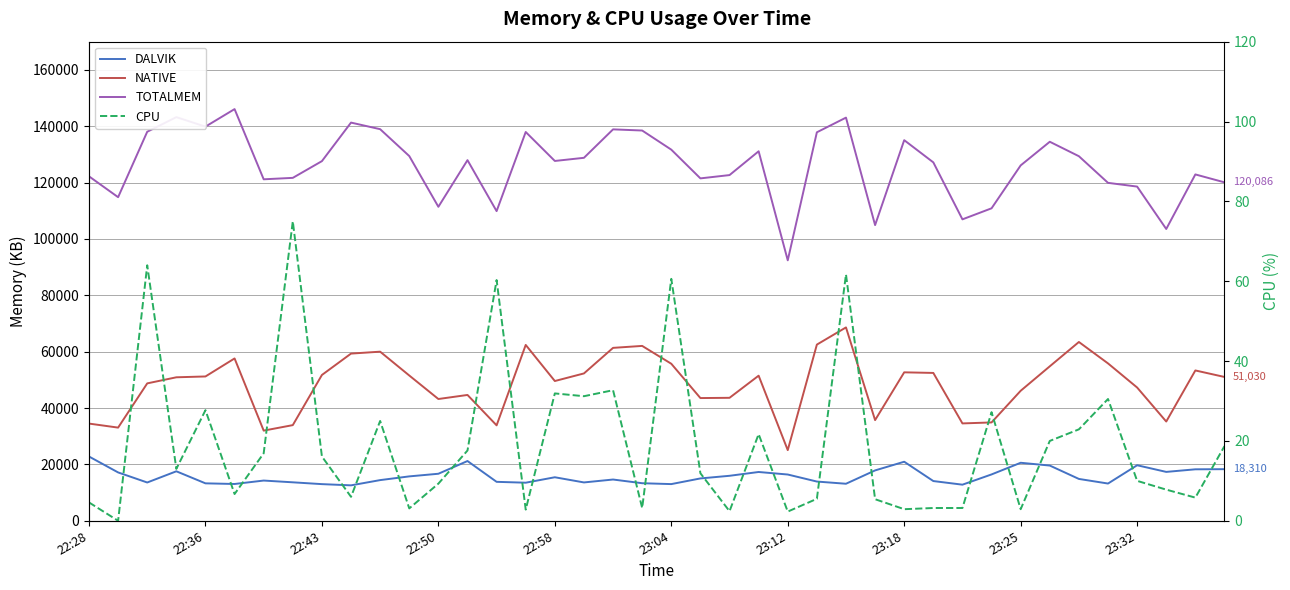

How many values in the DALVIK series exceed 15026?

19